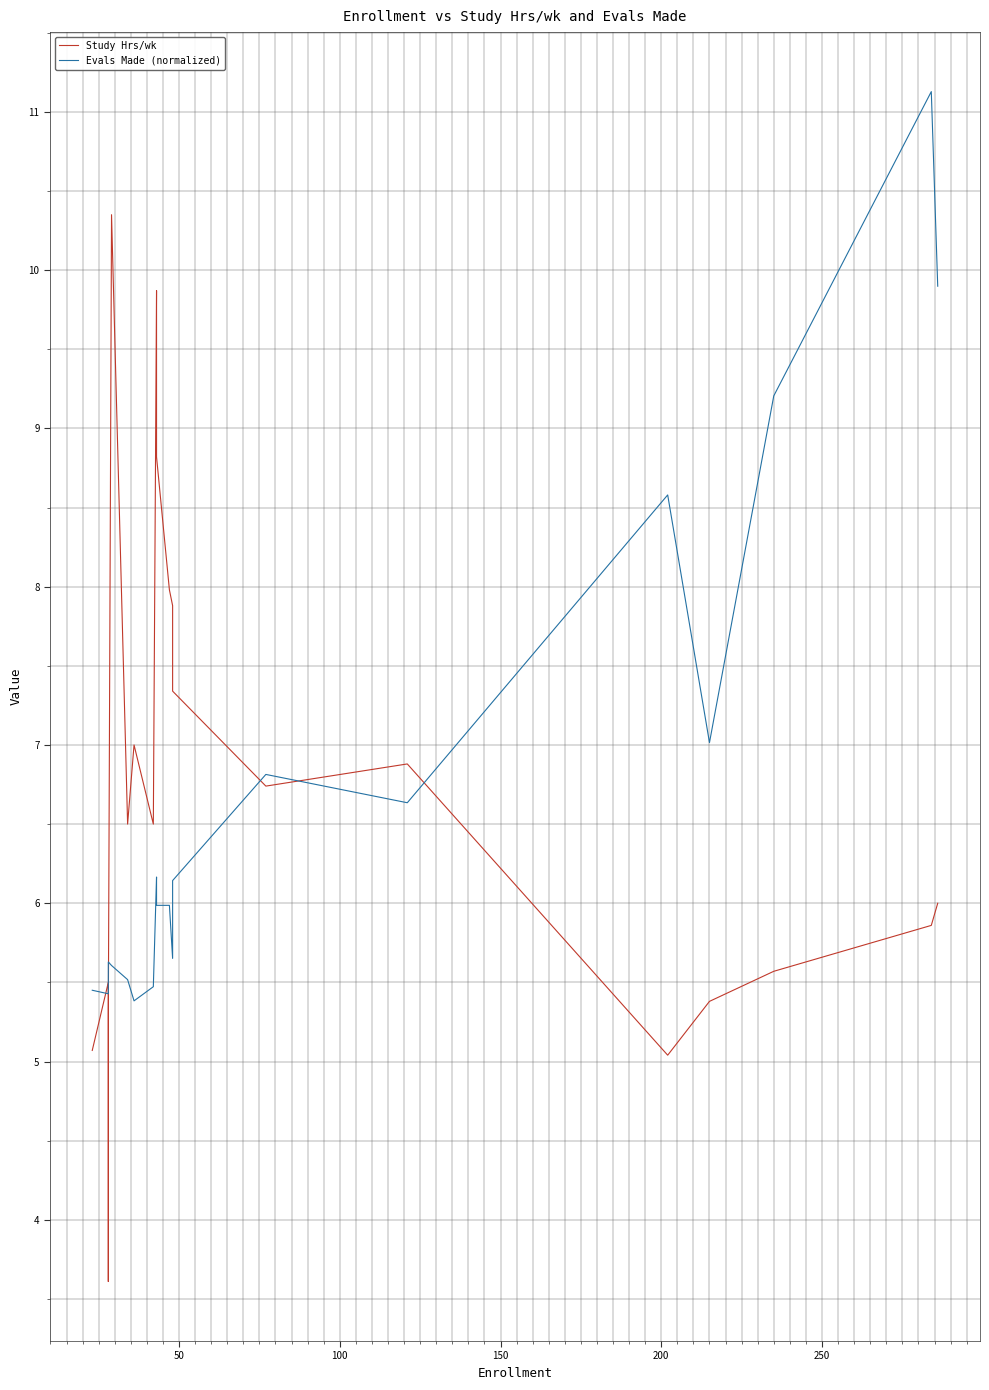

What are all the series names shown in the legend?

Study Hrs/wk, Evals Made (normalized)